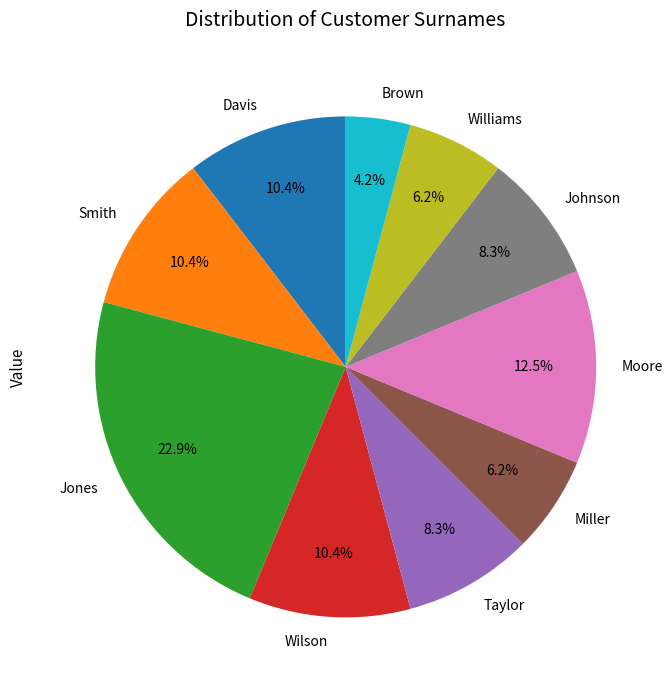

Which has a higher value, Brown or Davis?

Davis